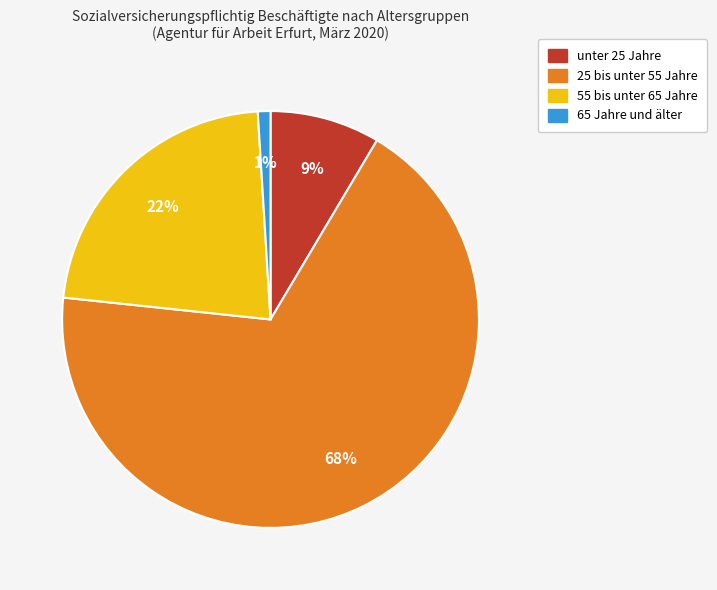

The unter 25 Jahre slice represents 9% of the pie. True or false?

True